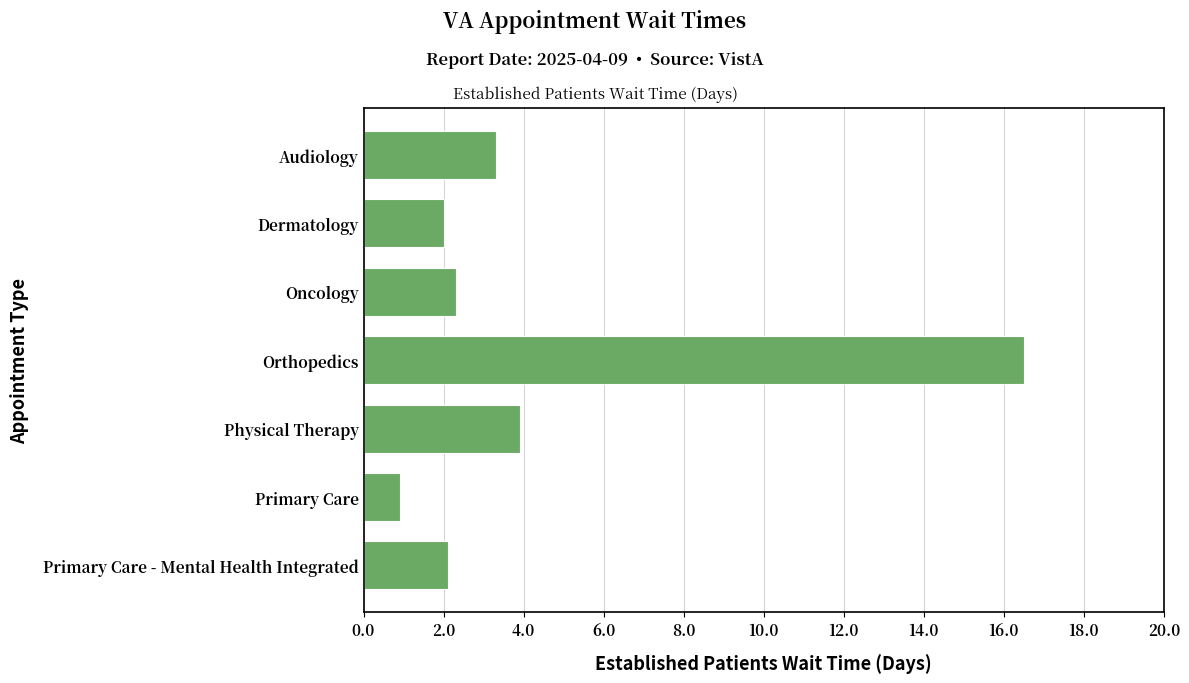

What is the greatest value displayed?

16.5